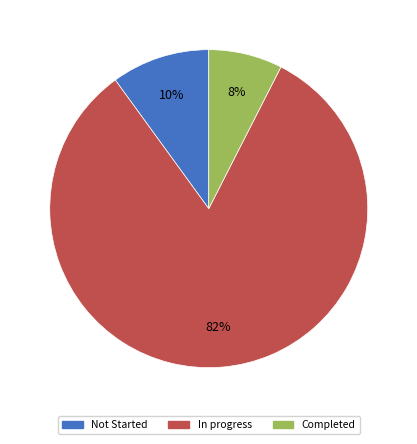

Is the sum of Not Started and In progress greater than half?

Yes